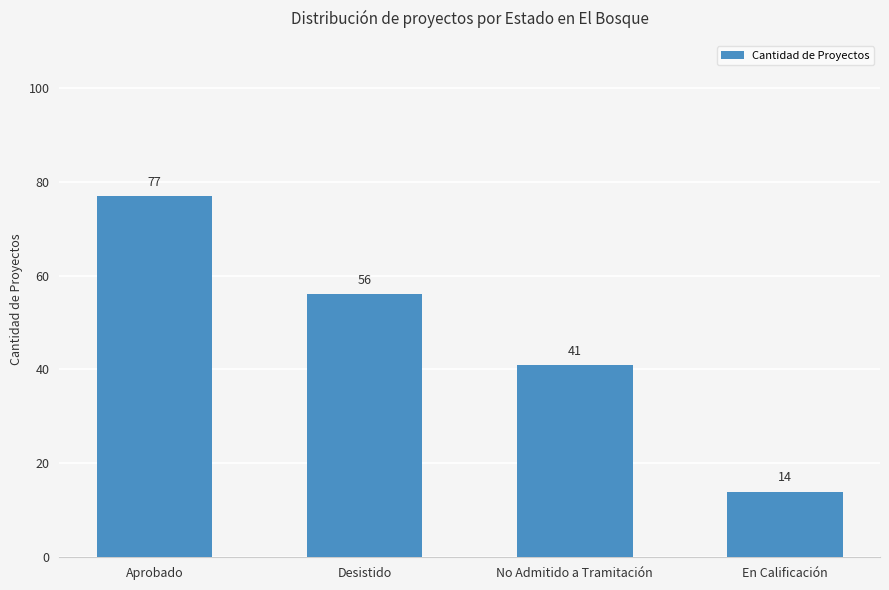

Is it true that the value at No Admitido a Tramitación is 41?

True